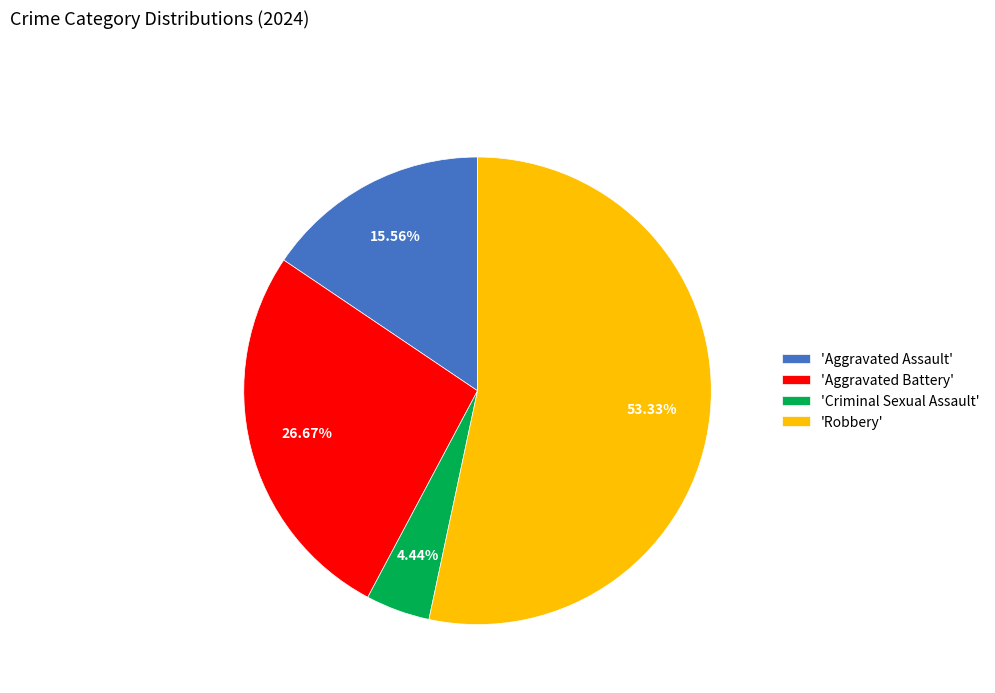

What is the ratio of the value at 'Robbery' to the value at 'Criminal Sexual Assault'?

12.0